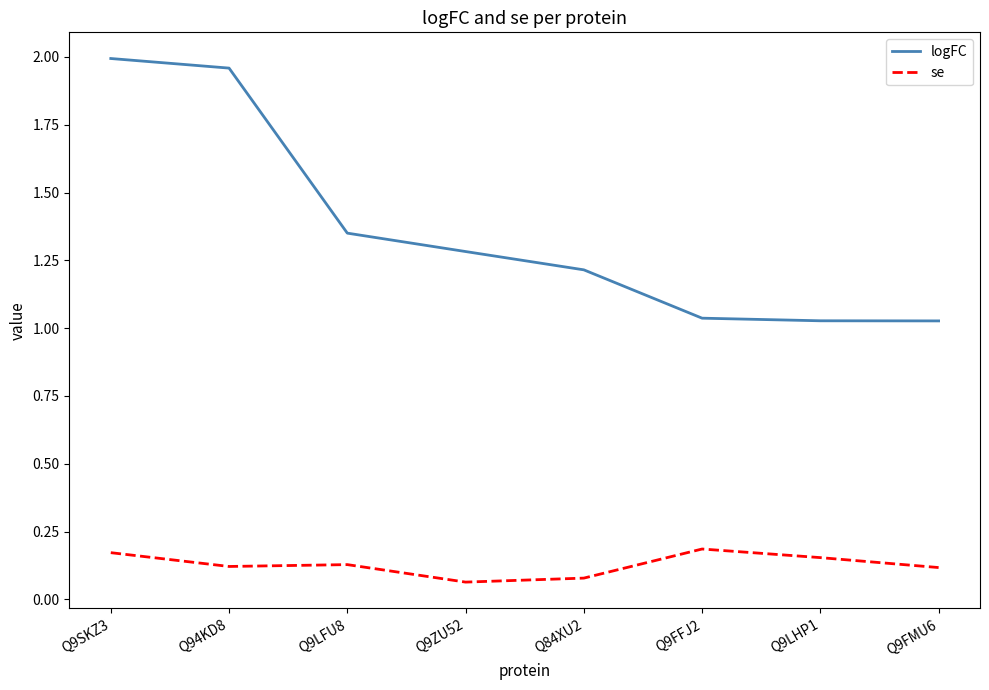

True or false: se and logFC cross at least once.

False